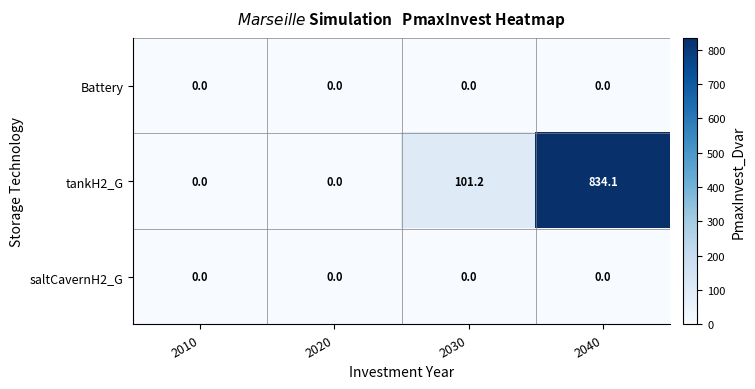

At how many categories does at least one series exceed 25?

2